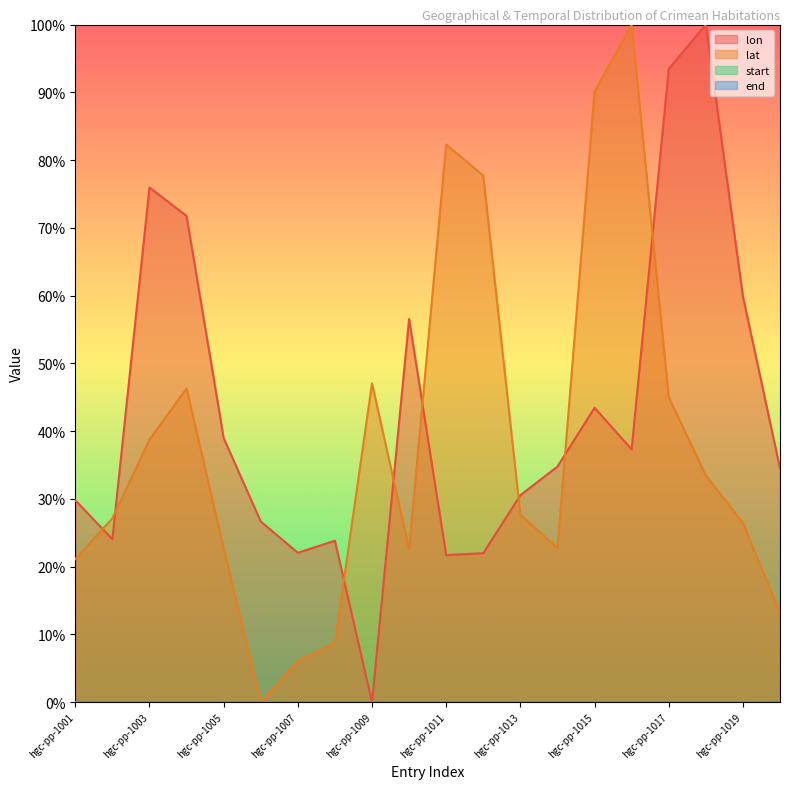

At which category does lon reach its first local valley?

hgc-pp-1002